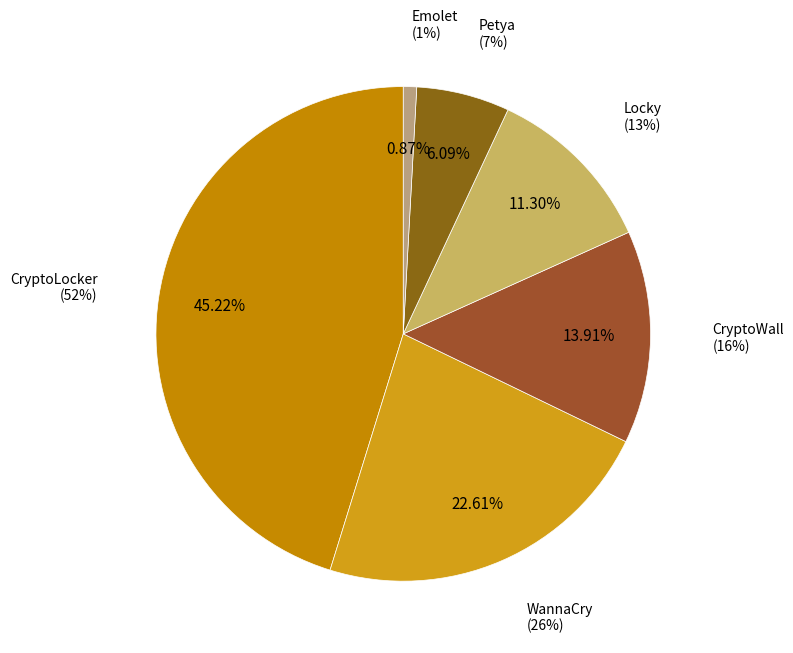

Count the number of slices in the pie.

6